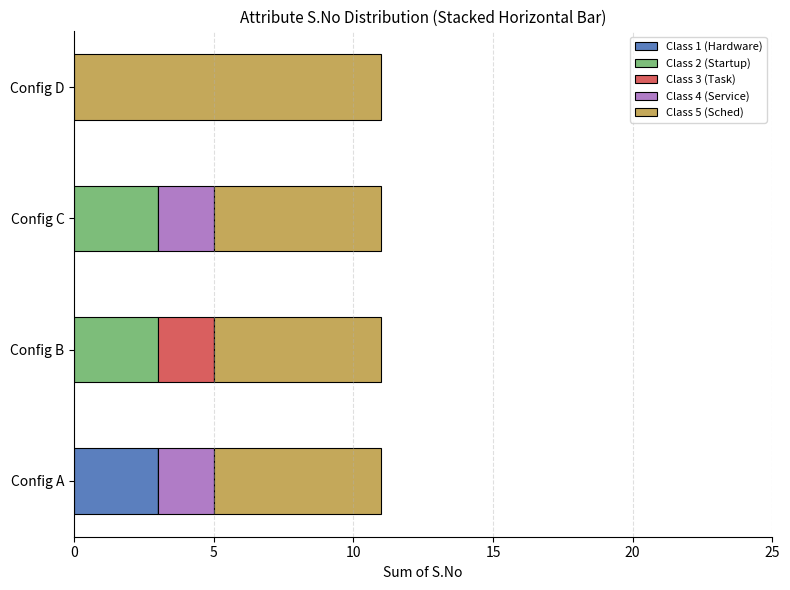

True or false: Class 1 (Hardware) has a value of 0 at Config C.

True